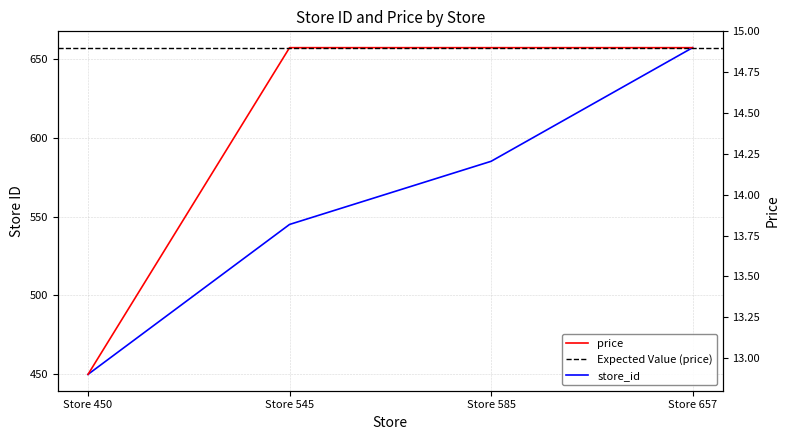

How many lines are shown in the chart?

2